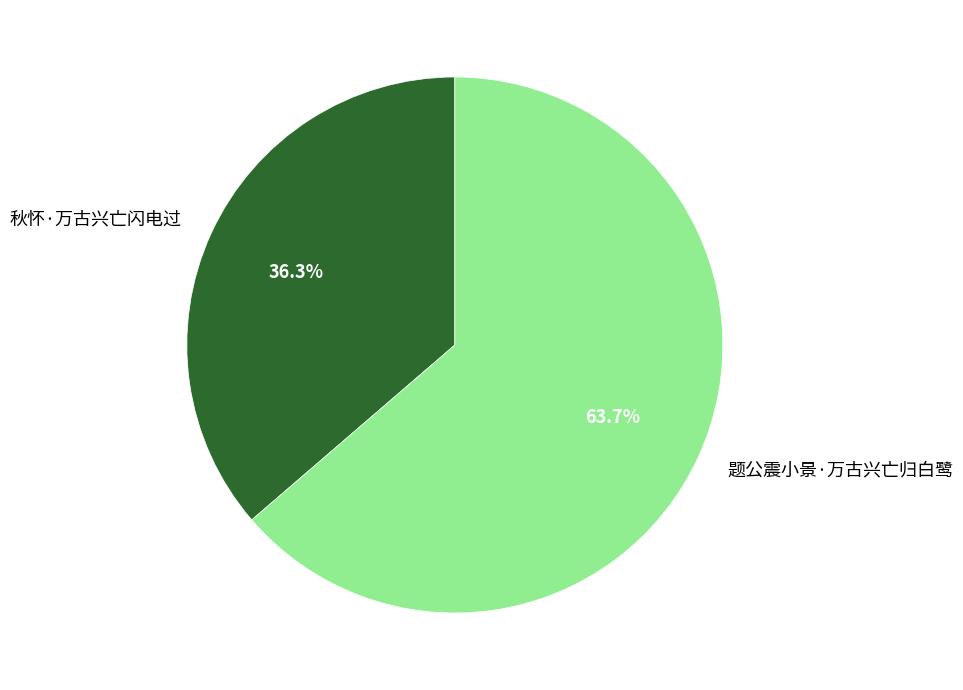

Between 秋怀·万古兴亡闪电过 and 题公震小景·万古兴亡归白鹭, which is larger?

题公震小景·万古兴亡归白鹭